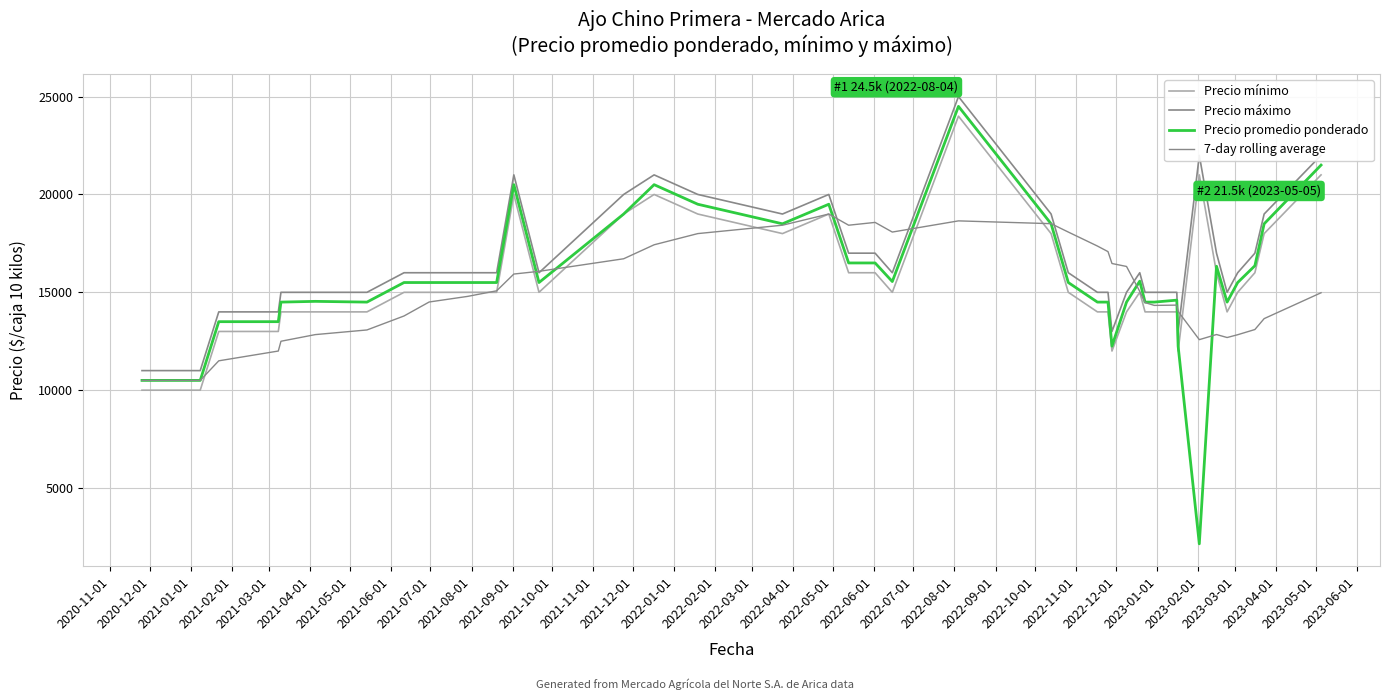

Does the chart have visible grid lines?

Yes